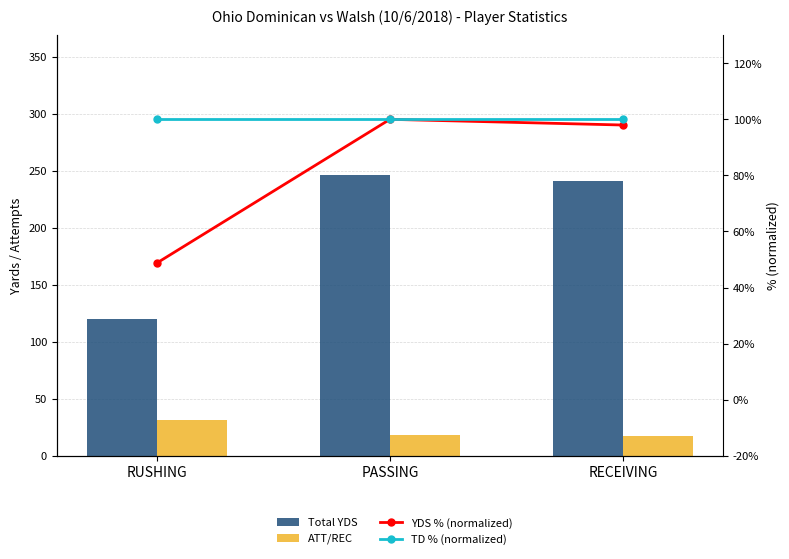

What is the label of the 1st bar from the right?

RECEIVING